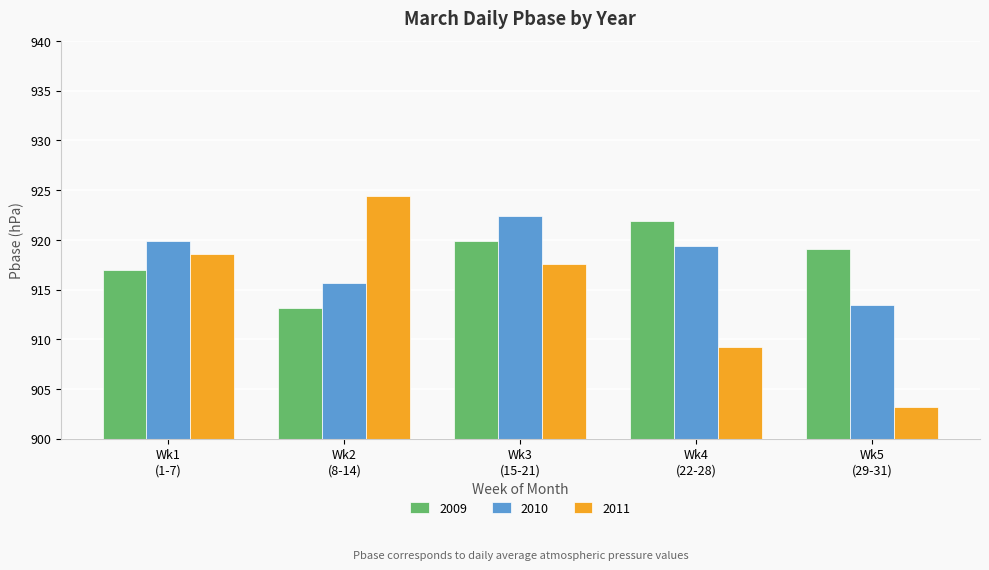

Where does the 2011 series first go above 917?

Wk1
(1-7)